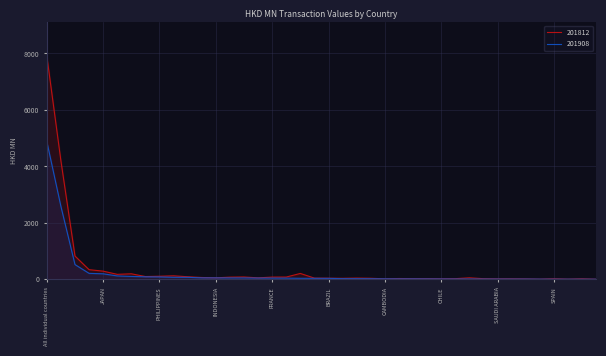

Which category has the lowest value in the 201812 series?

QATAR